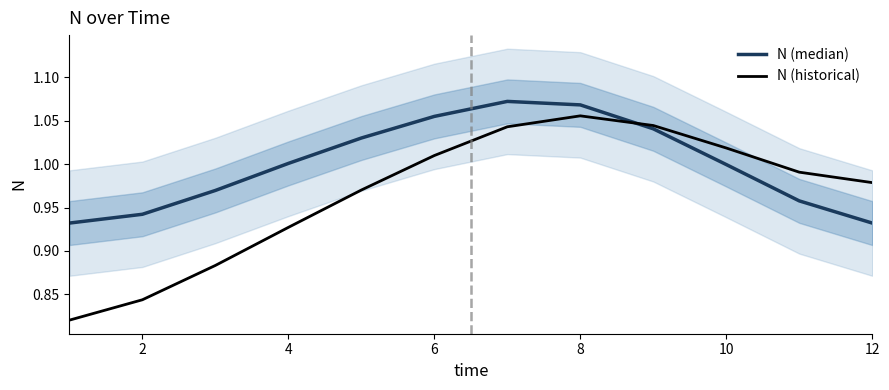

List the series in order of their peak value, highest first.

N (median), N (historical)